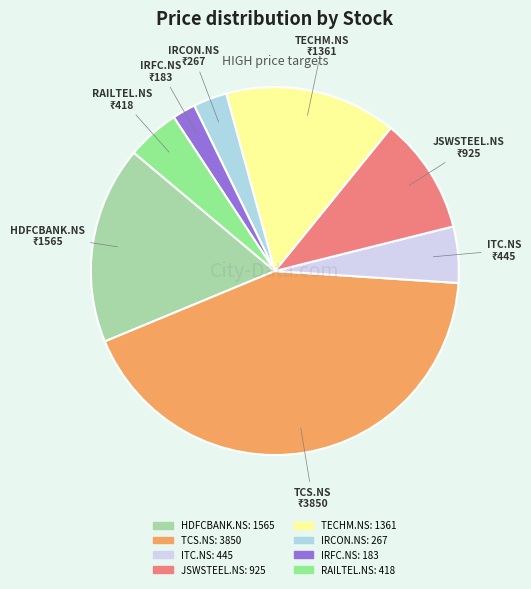

Which slice is the largest?

TCS.NS